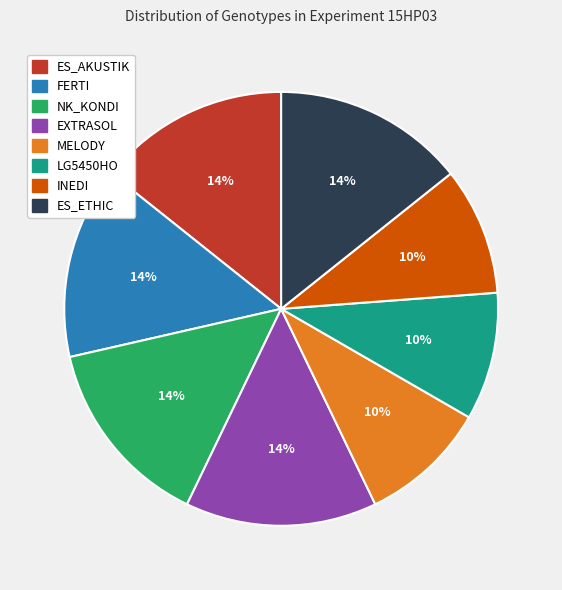

Is there a majority slice in this chart?

No